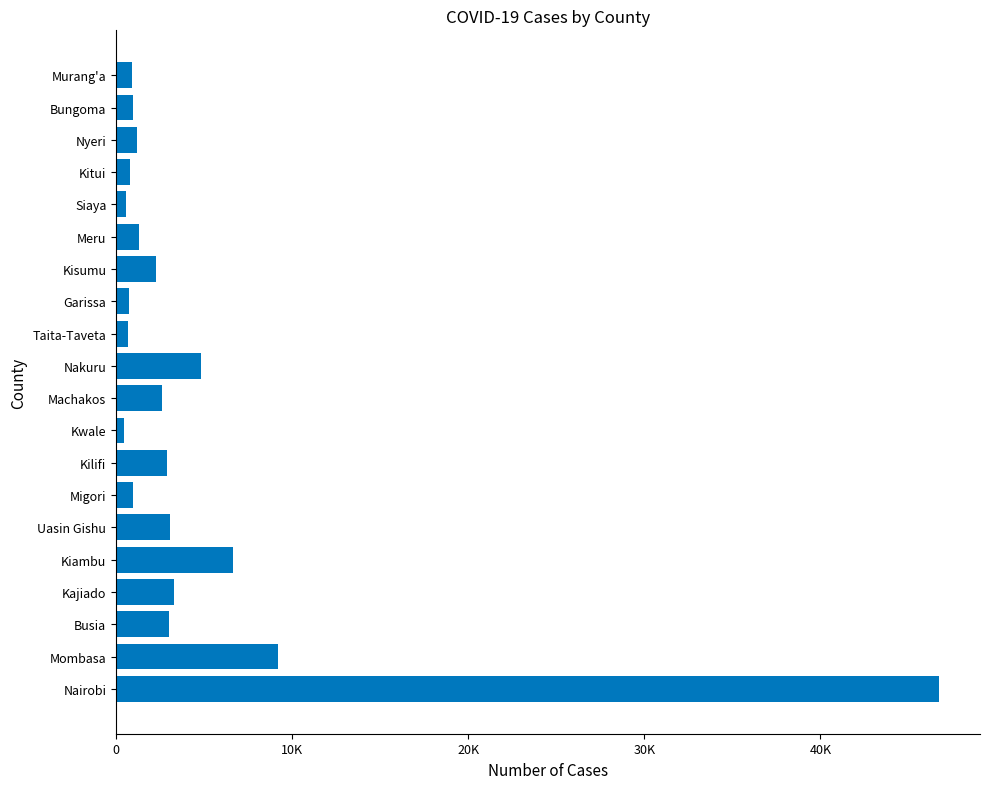

How many values exceed 2250?

9